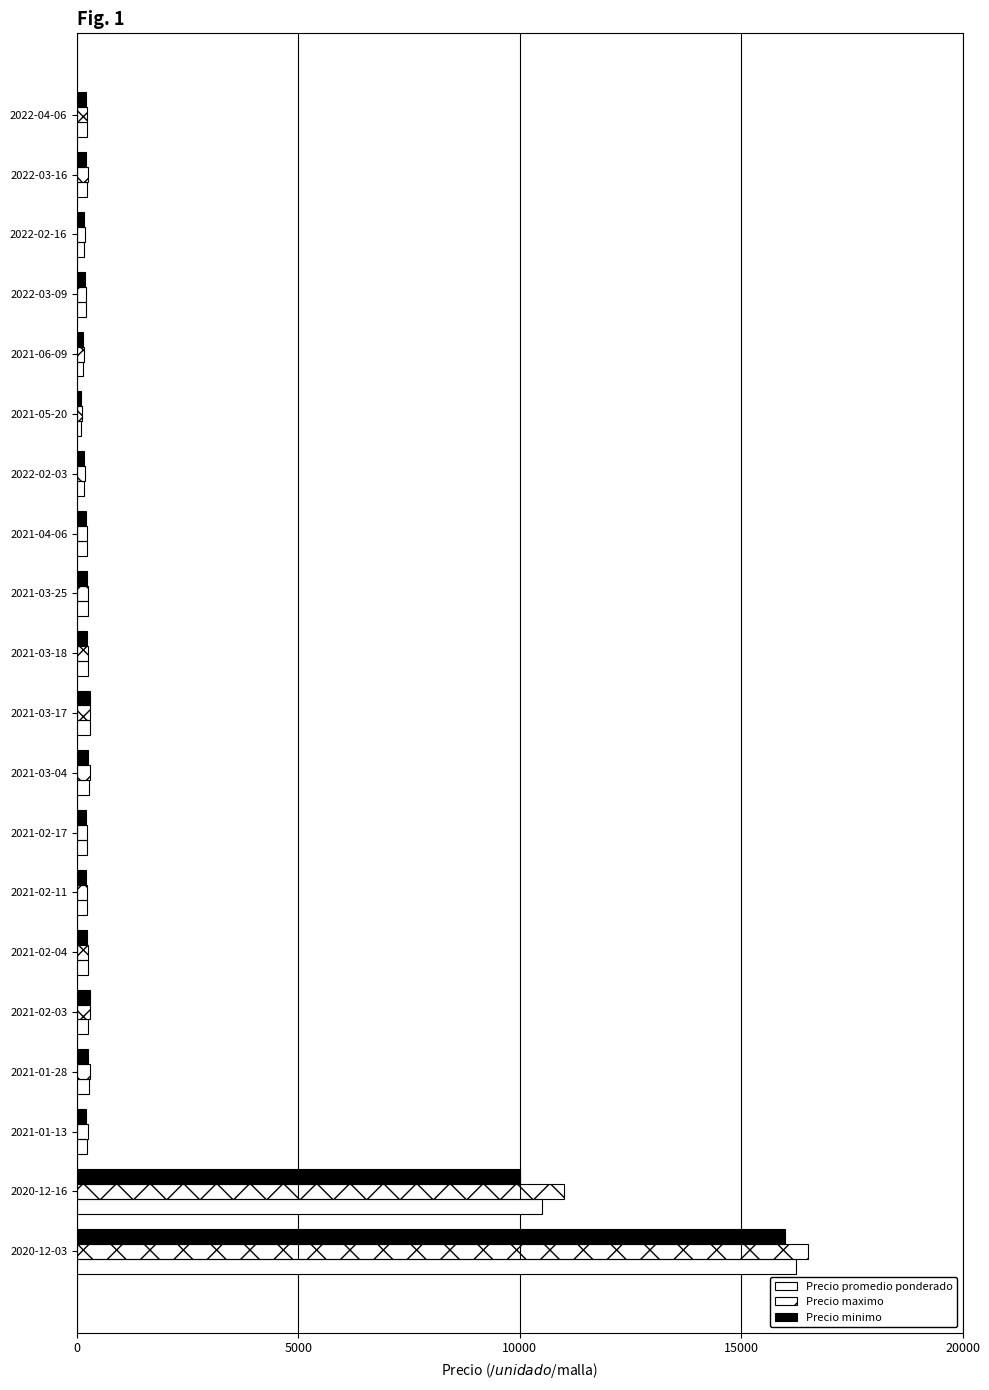

Which series has the largest range (max minus min)?

Precio maximo